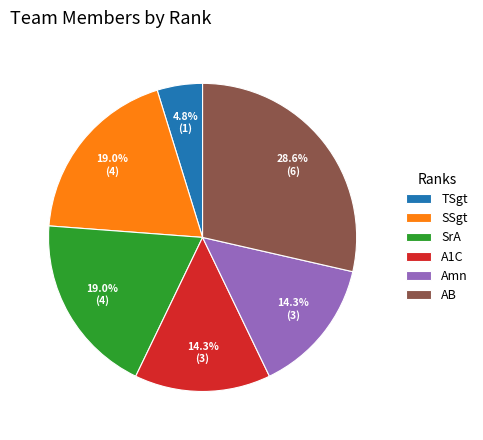

Approximately how many times larger is the value at Amn compared to TSgt?

3.0